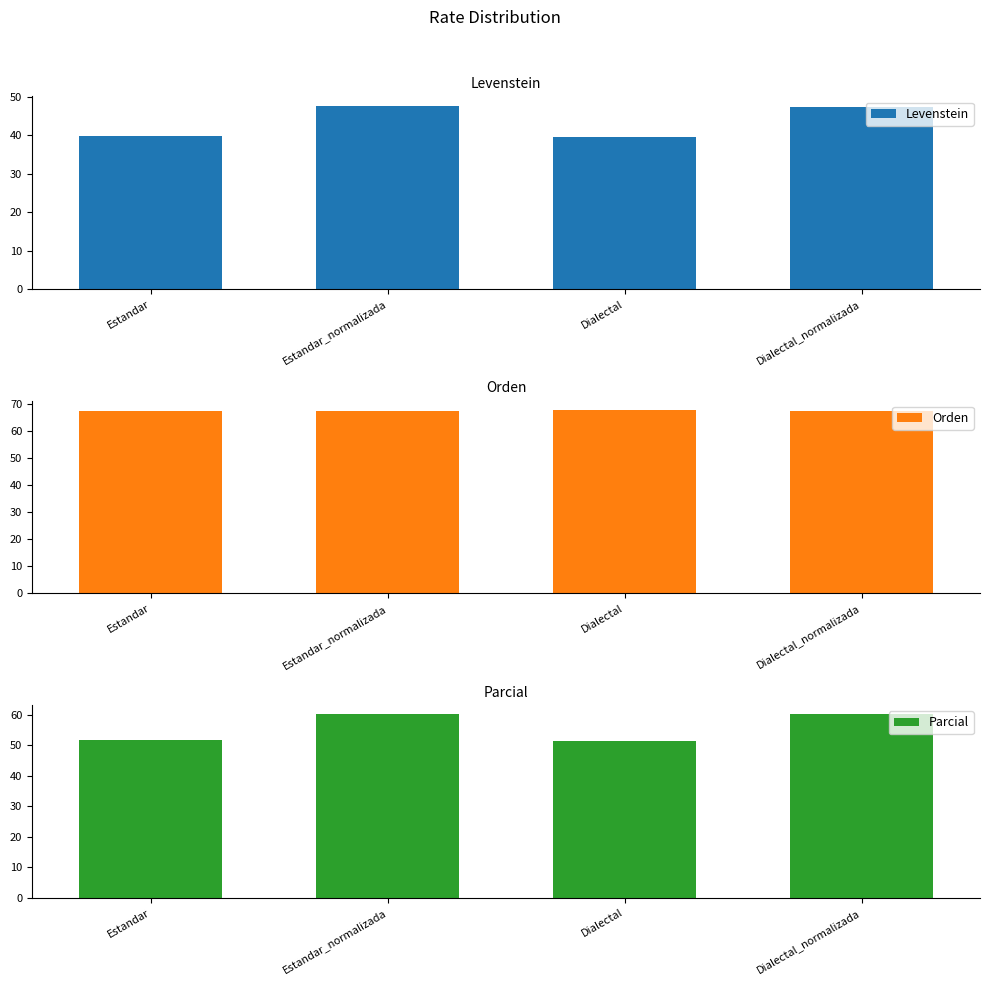

What is the difference between the Orden values at Estandar and Dialectal_normalizada?

0.1